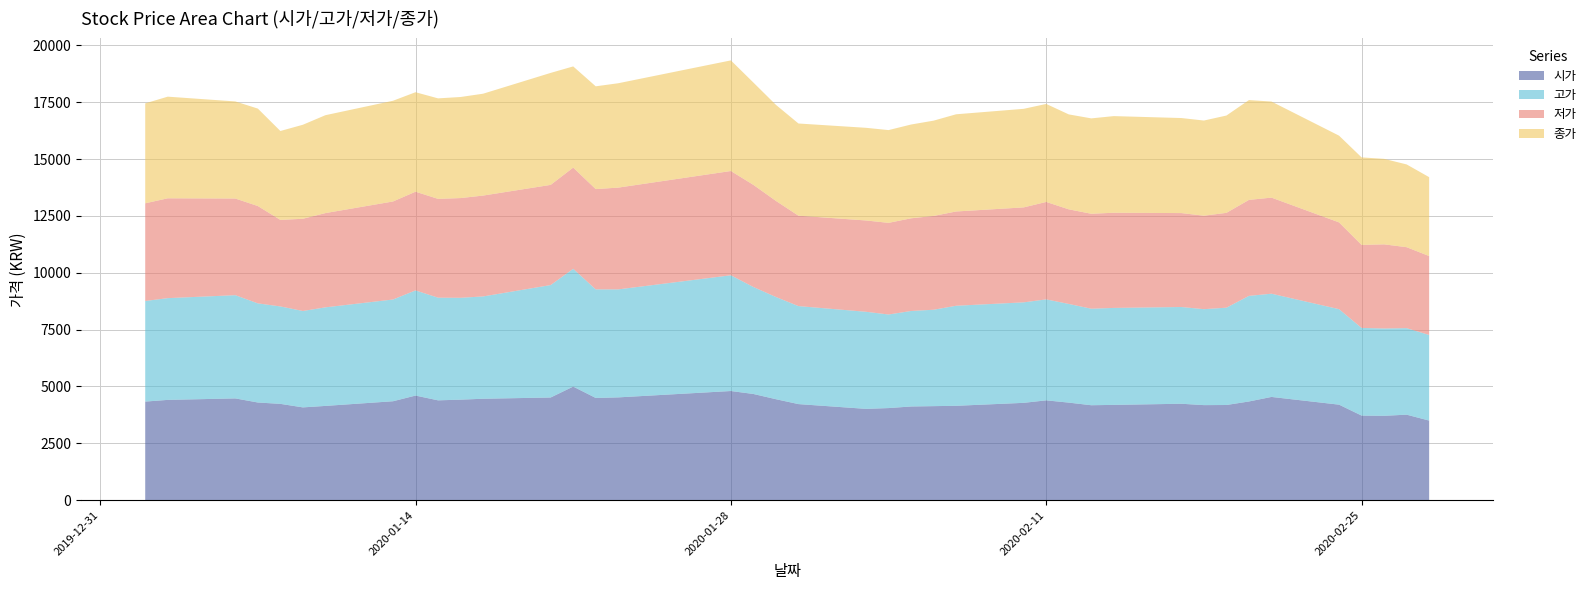

Reading left to right, what are all the values shown in this chart?

시가: 2020-01-02=4335	2020-01-03=4410	2020-01-06=4475	2020-01-07=4295	2020-01-08=4235	2020-01-09=4080	2020-01-10=4145	2020-01-13=4350	2020-01-14=4600	2020-01-15=4390	2020-01-16=4420	2020-01-17=4460	2020-01-20=4515	2020-01-21=4995	2020-01-22=4495	2020-01-23=4520	2020-01-28=4800	2020-01-29=4670	2020-01-30=4440	2020-01-31=4225	2020-02-03=4015	2020-02-04=4050	2020-02-05=4120	2020-02-06=4135	2020-02-07=4150	2020-02-10=4280	2020-02-11=4390	2020-02-12=4290	2020-02-13=4175	2020-02-14=4190	2020-02-17=4240	2020-02-18=4180	2020-02-19=4185	2020-02-20=4340	2020-02-21=4540	2020-02-24=4200	2020-02-25=3720	2020-02-26=3710	2020-02-27=3760	2020-02-28=3500
고가: 2020-01-02=4425	2020-01-03=4475	2020-01-06=4540	2020-01-07=4360	2020-01-08=4285	2020-01-09=4240	2020-01-10=4335	2020-01-13=4475	2020-01-14=4625	2020-01-15=4515	2020-01-16=4480	2020-01-17=4500	2020-01-20=4945	2020-01-21=5180	2020-01-22=4775	2020-01-23=4750	2020-01-28=5090	2020-01-29=4705	2020-01-30=4495	2020-01-31=4310	2020-02-03=4270	2020-02-04=4115	2020-02-05=4200	2020-02-06=4240	2020-02-07=4400	2020-02-10=4420	2020-02-11=4440	2020-02-12=4340	2020-02-13=4245	2020-02-14=4265	2020-02-17=4255	2020-02-18=4220	2020-02-19=4280	2020-02-20=4645	2020-02-21=4540	2020-02-24=4200	2020-02-25=3855	2020-02-26=3840	2020-02-27=3805	2020-02-28=3765
저가: 2020-01-02=4295	2020-01-03=4390	2020-01-06=4250	2020-01-07=4280	2020-01-08=3805	2020-01-09=4055	2020-01-10=4145	2020-01-13=4310	2020-01-14=4340	2020-01-15=4345	2020-01-16=4385	2020-01-17=4435	2020-01-20=4405	2020-01-21=4450	2020-01-22=4410	2020-01-23=4475	2020-01-28=4585	2020-01-29=4490	2020-01-30=4225	2020-01-31=3975	2020-02-03=4015	2020-02-04=4030	2020-02-05=4075	2020-02-06=4125	2020-02-07=4145	2020-02-10=4175	2020-02-11=4285	2020-02-12=4160	2020-02-13=4175	2020-02-14=4185	2020-02-17=4130	2020-02-18=4110	2020-02-19=4170	2020-02-20=4220	2020-02-21=4225	2020-02-24=3815	2020-02-25=3650	2020-02-26=3700	2020-02-27=3560	2020-02-28=3470
종가: 2020-01-02=4395	2020-01-03=4470	2020-01-06=4270	2020-01-07=4285	2020-01-08=3910	2020-01-09=4135	2020-01-10=4305	2020-01-13=4430	2020-01-14=4375	2020-01-15=4420	2020-01-16=4445	2020-01-17=4480	2020-01-20=4925	2020-01-21=4450	2020-01-22=4520	2020-01-23=4590	2020-01-28=4865	2020-01-29=4500	2020-01-30=4225	2020-01-31=4055	2020-02-03=4075	2020-02-04=4080	2020-02-05=4125	2020-02-06=4190	2020-02-07=4275	2020-02-10=4335	2020-02-11=4310	2020-02-12=4175	2020-02-13=4195	2020-02-14=4250	2020-02-17=4180	2020-02-18=4185	2020-02-19=4280	2020-02-20=4390	2020-02-21=4225	2020-02-24=3815	2020-02-25=3850	2020-02-26=3760	2020-02-27=3640	2020-02-28=3470